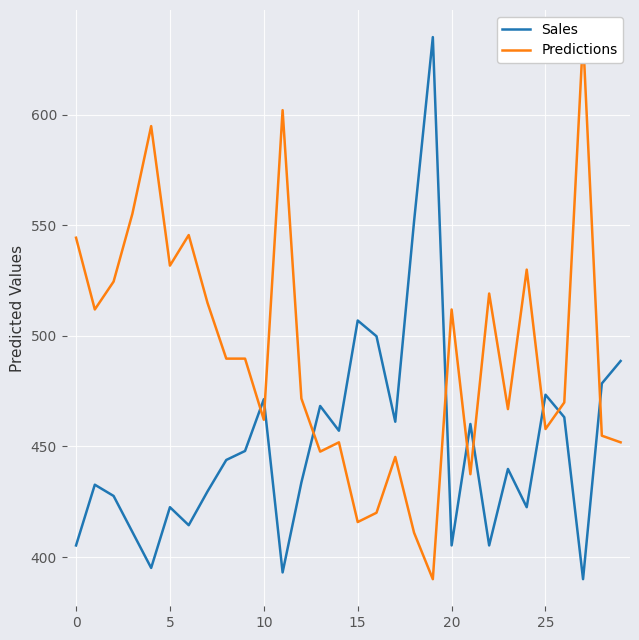

In Predictions, how many points are lower than both neighbors (excluding endpoints)?

9